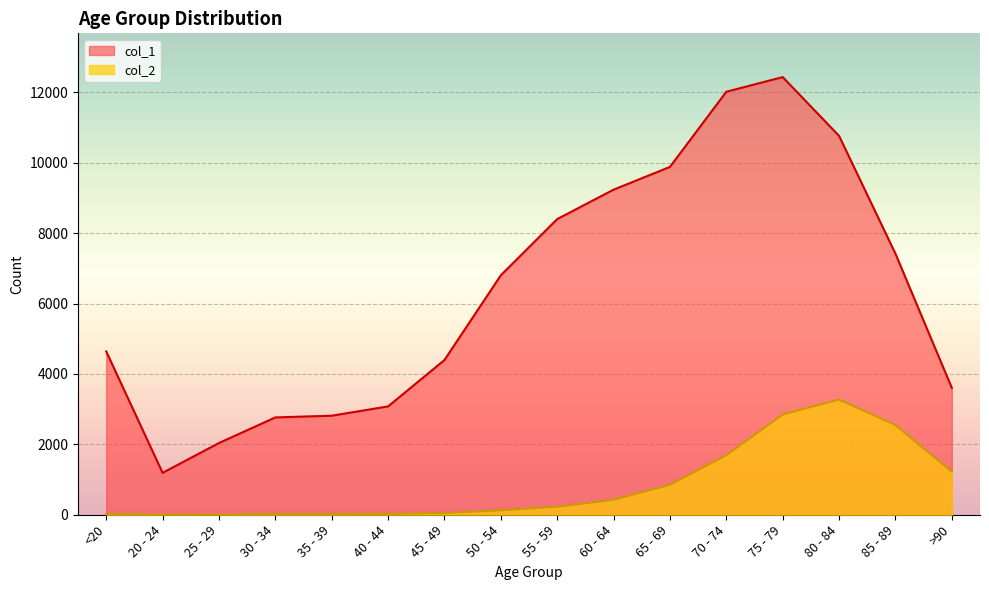

The col_1 series shows 2542 at 45 - 49. True or false?

False